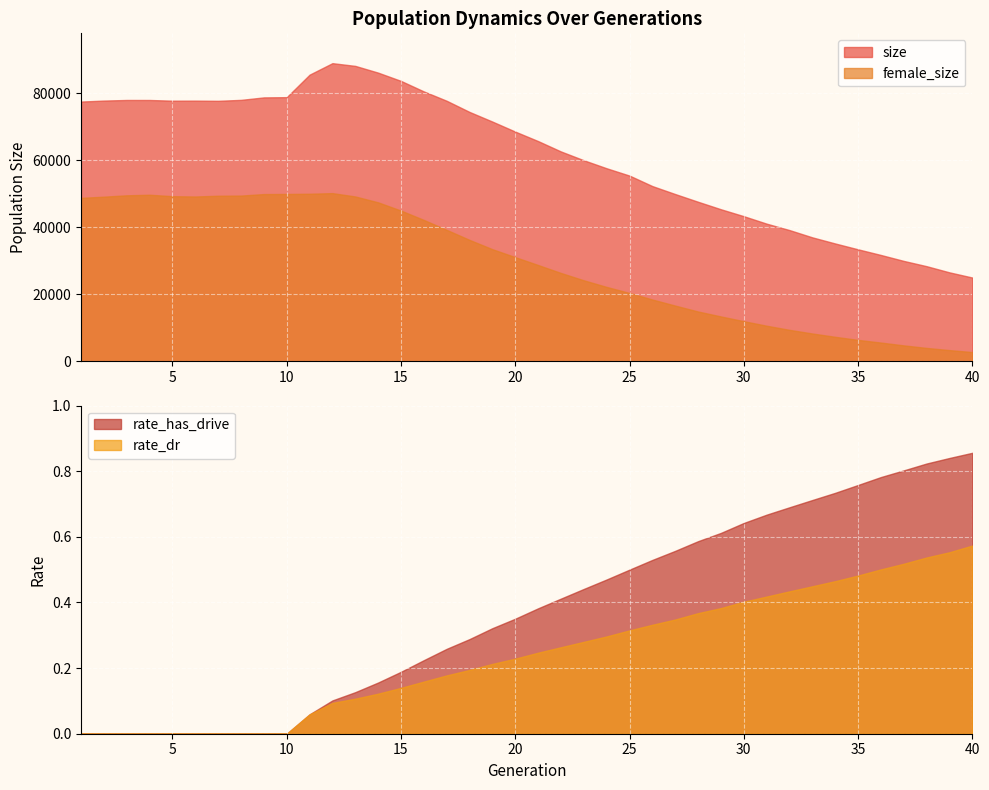

Is the value of rate_dr at 37 greater than the value of female_size at 17?

No